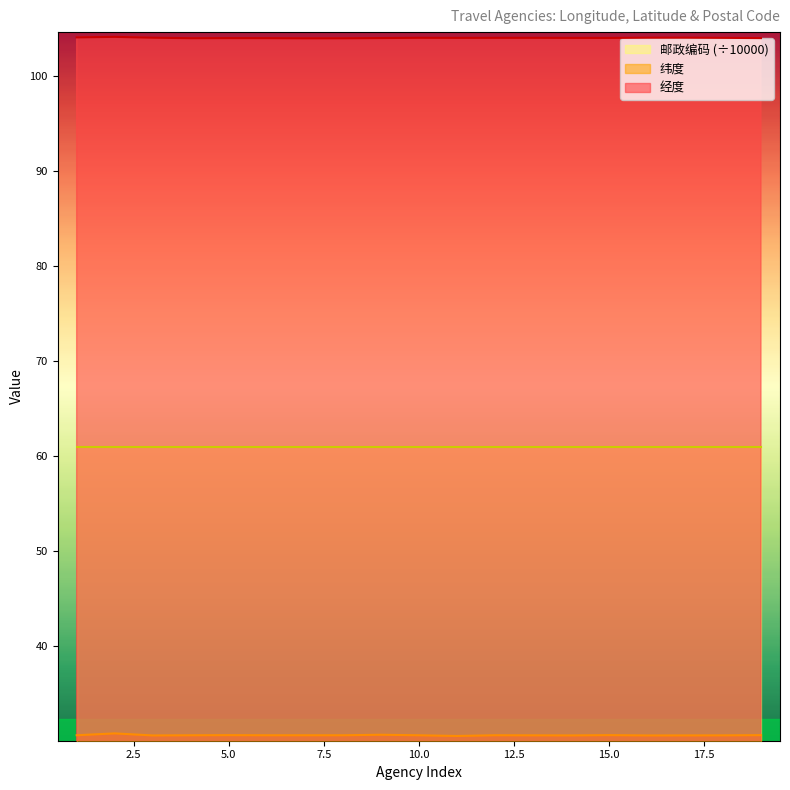

What is the difference between the second highest and second lowest values in the 纬度 series?

0.1